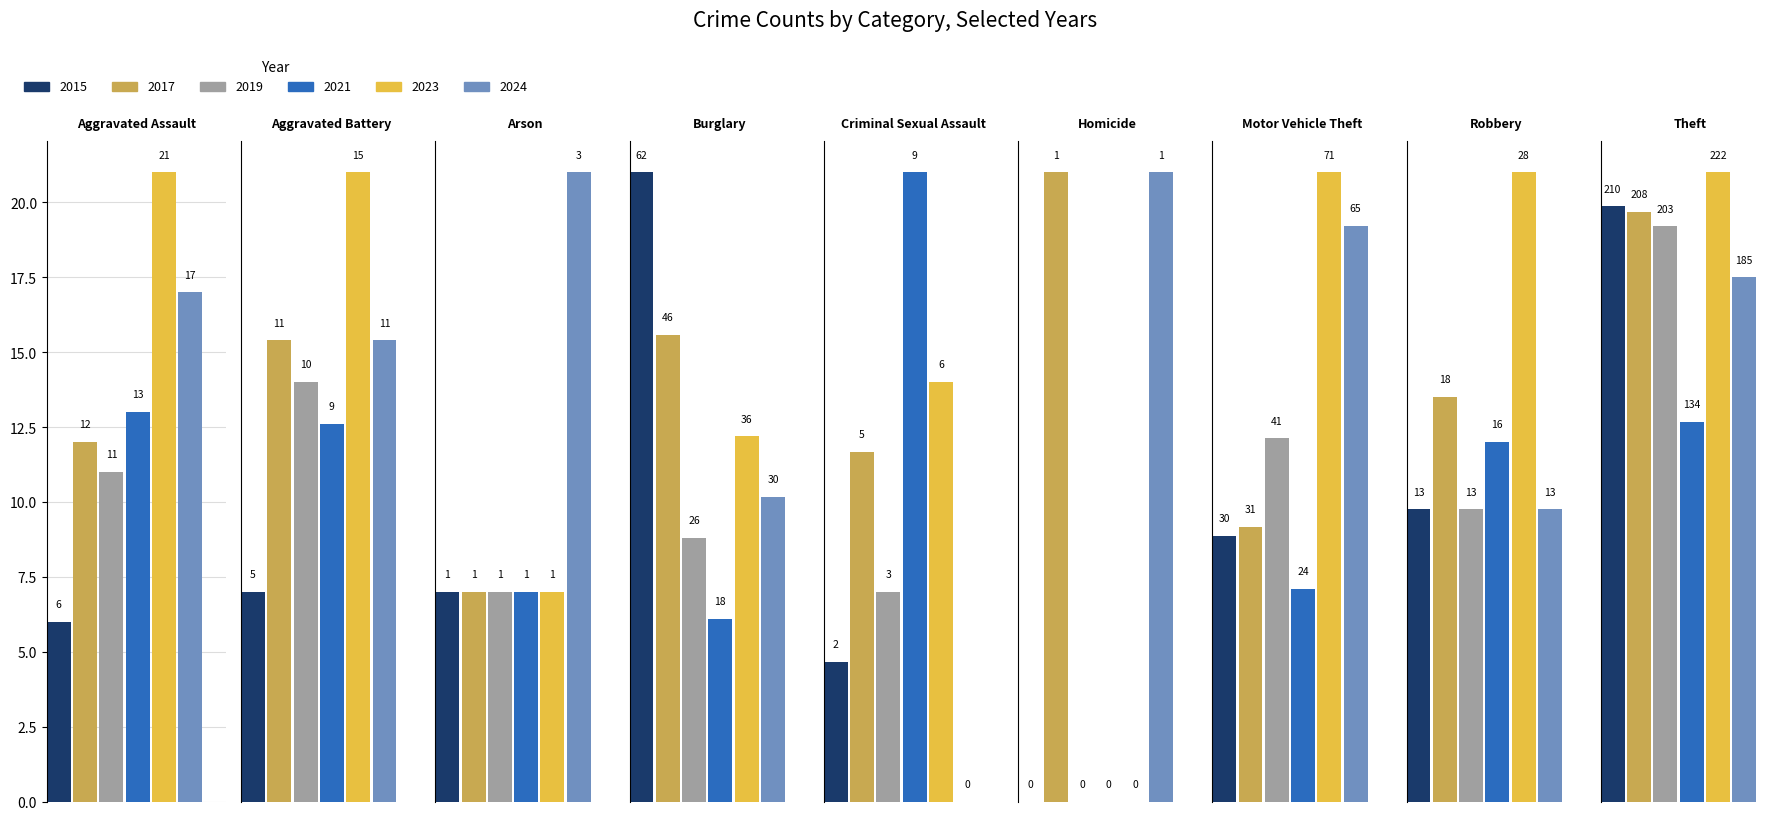

What is the difference between the 2015 values at Robbery and Arson?

12